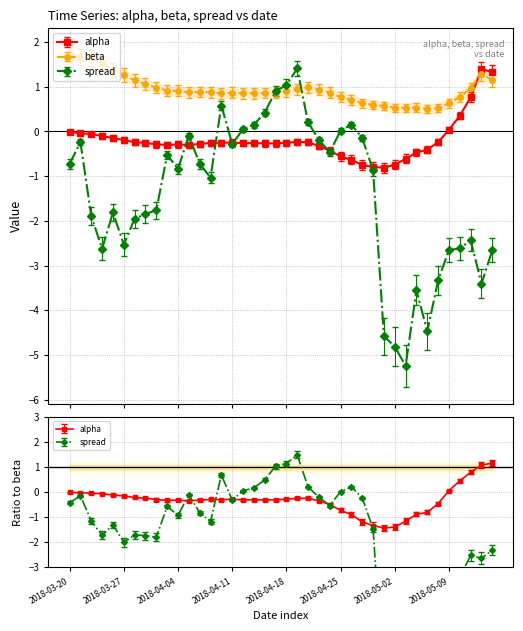

Which series has the widest spread of values?

spread